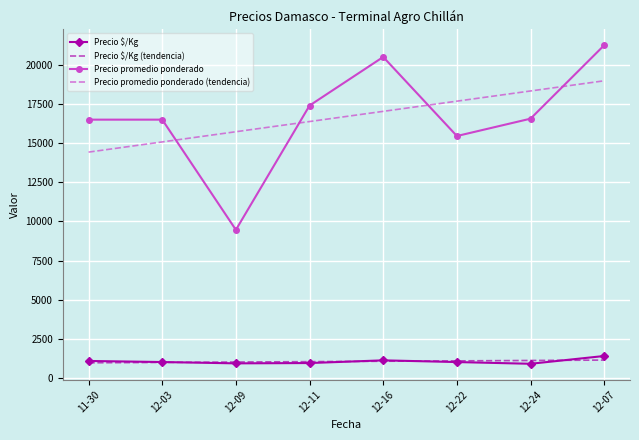

Which series has the widest spread of values?

Precio promedio ponderado